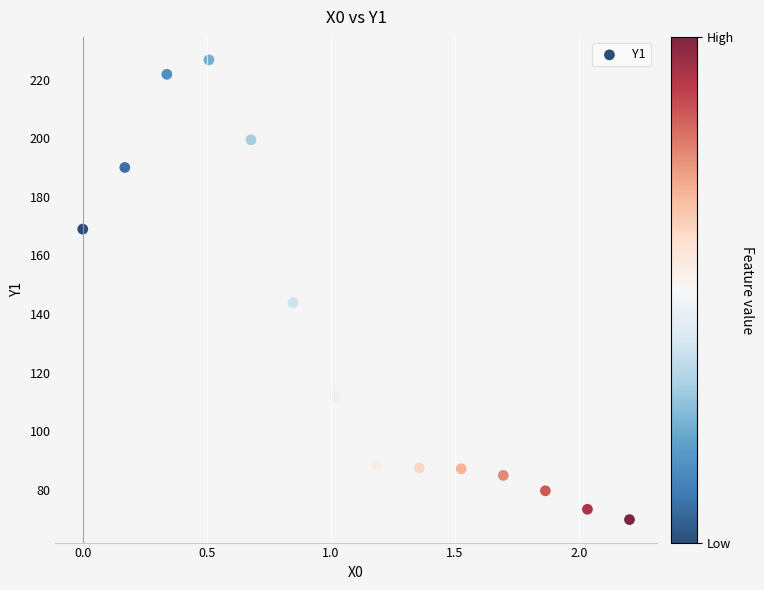

What is the range of X values (max minus min)?

2.2